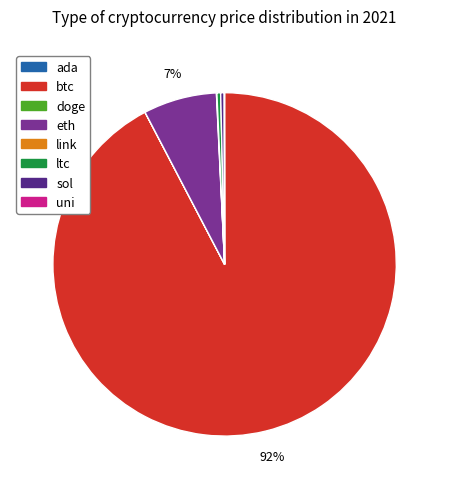

What is the largest slice in the pie chart?

btc